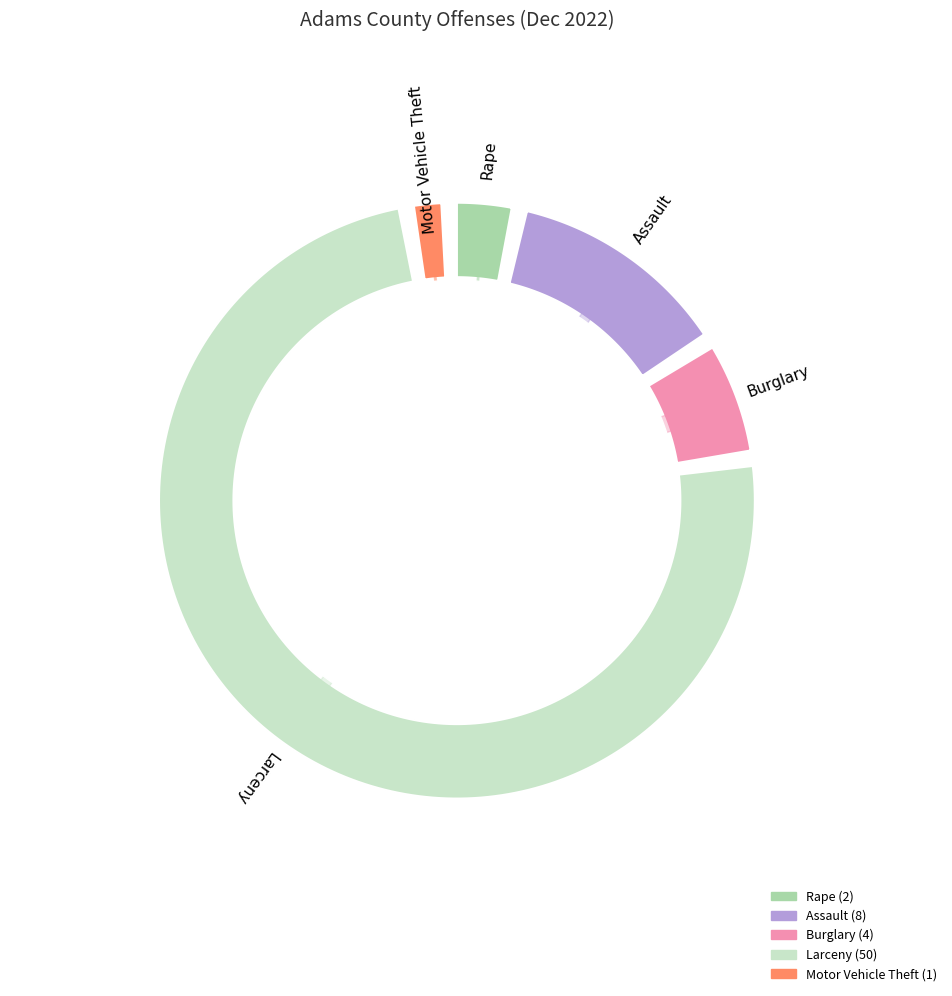

What is the change in value from Assault to Burglary?

-4